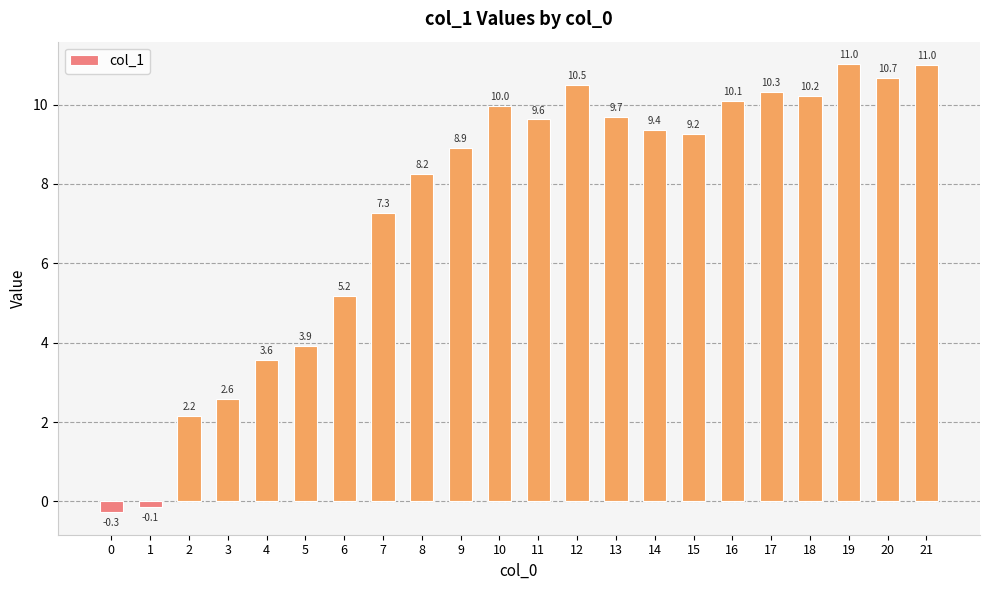

What is the average value?

7.4